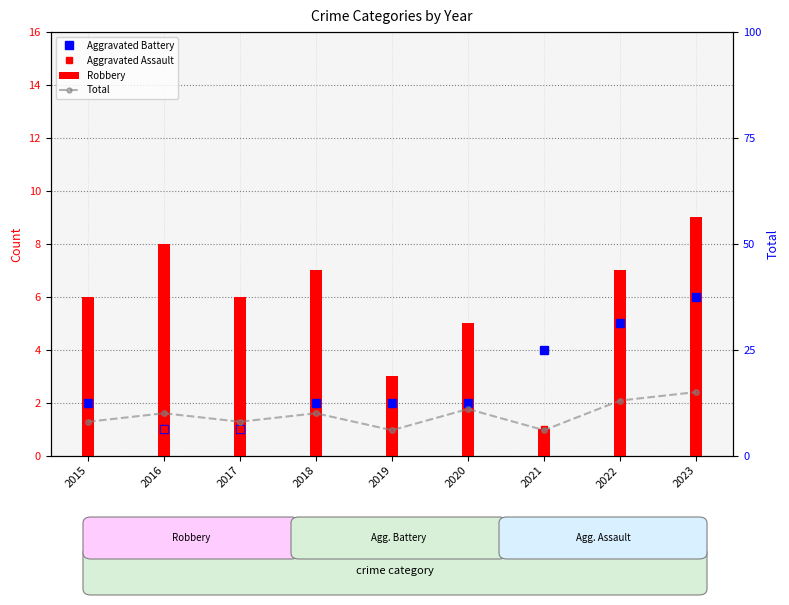

Rank the series by their maximum value, from lowest to highest.

Aggravated Assault, Aggravated Battery, Total